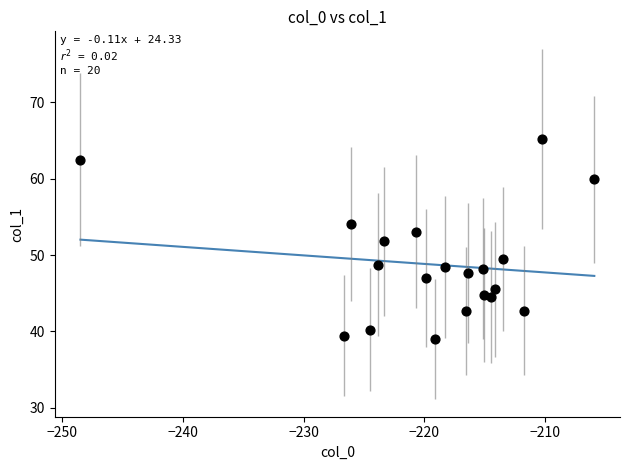

What is the range of Y values (max minus min)?

26.2